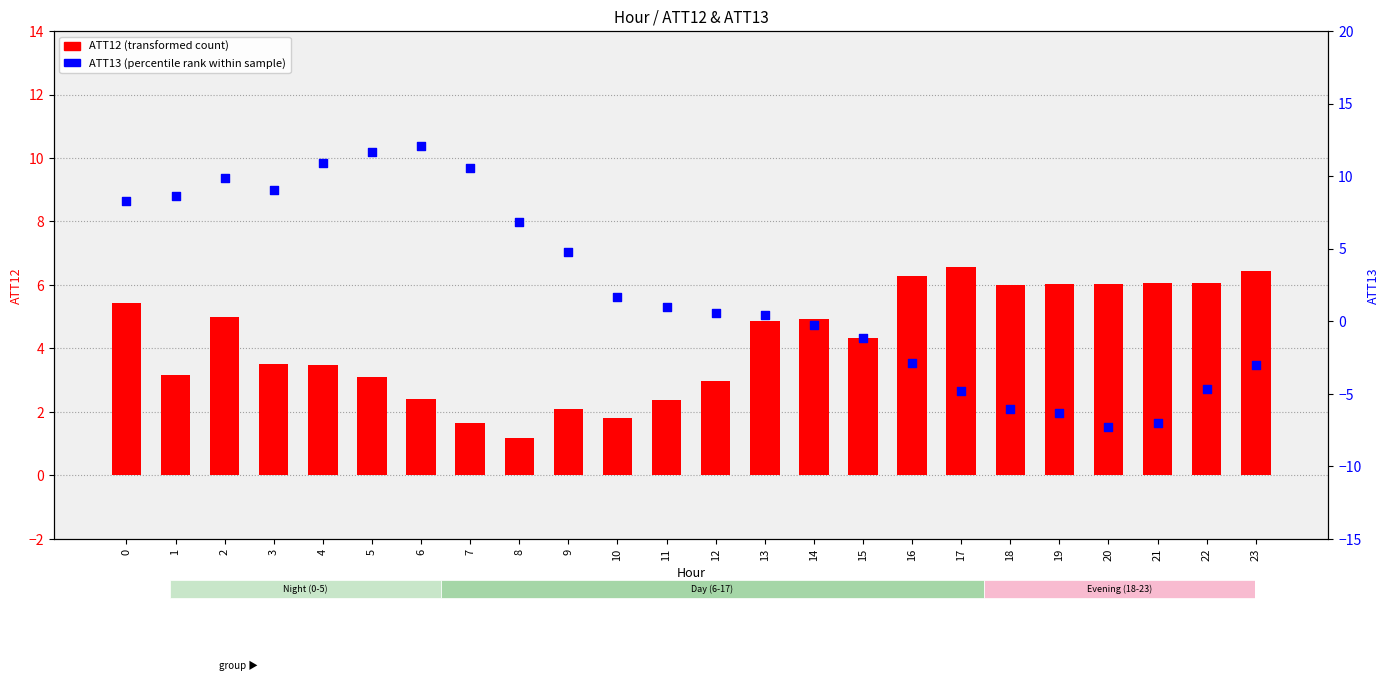

What is the total value across all series at 4?

14.4